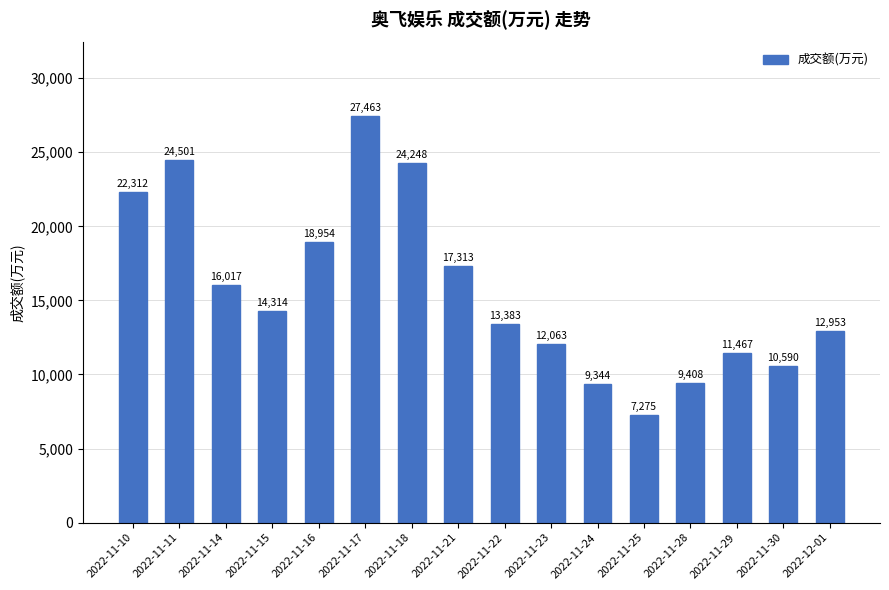

What is the average value?

15725